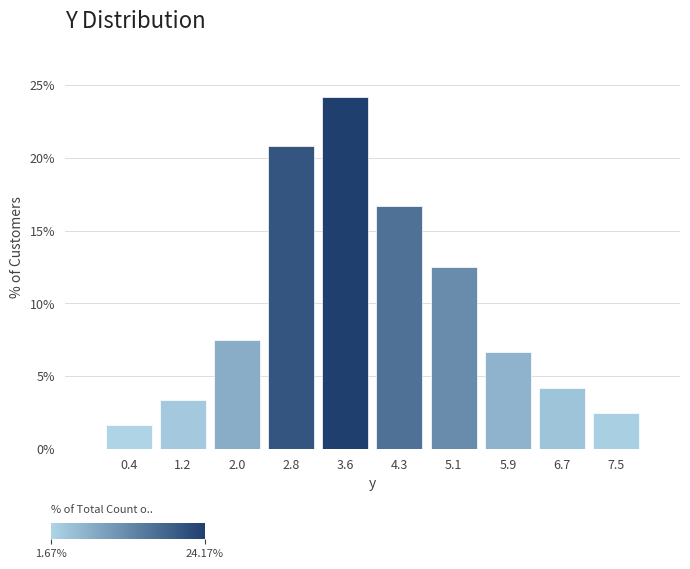

Reading left to right, list every bar in this chart as the range it spans on the x-axis followed by its height. Neither the bar edges nor the heights are printed on the chart, so give them approximately, as read against the axes.

0.00 to 0.79: 1.5
0.79 to 1.58: 3.5
1.58 to 2.37: 7.5
2.37 to 3.16: 21.0
3.16 to 3.95: 24.0
3.95 to 4.74: 16.5
4.74 to 5.53: 12.5
5.53 to 6.32: 6.5
6.32 to 7.11: 4.0
7.11 to 7.90: 2.5